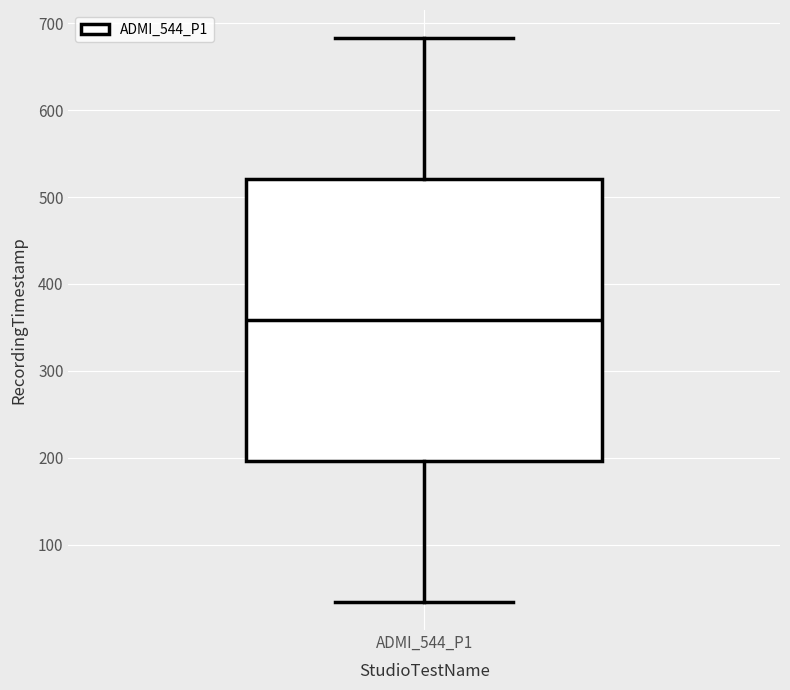

Transcribe this box plot: give where the median line is, the range the box spans, and where the two whiskers end, as read against the y-axis. The values are not printed on the chart, so give them approximately, as read against the axis.

median 360, box 200 to 520, whiskers 30 to 680